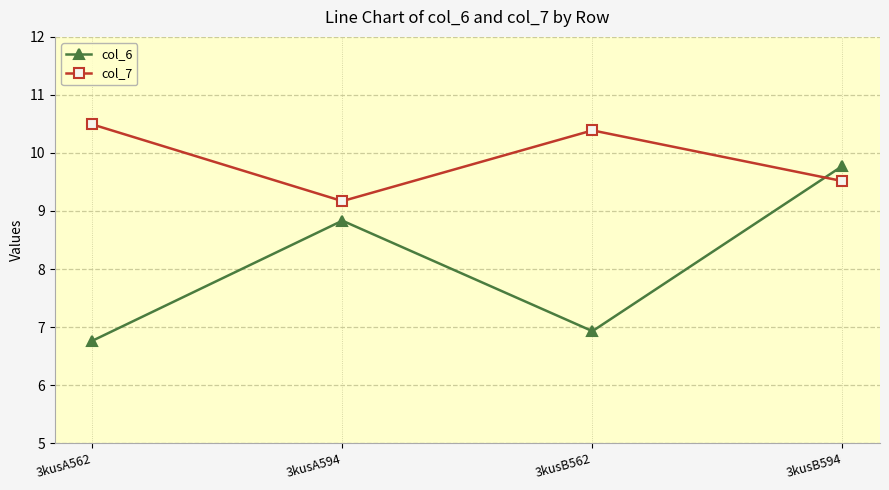

Which series has the widest spread of values?

col_6